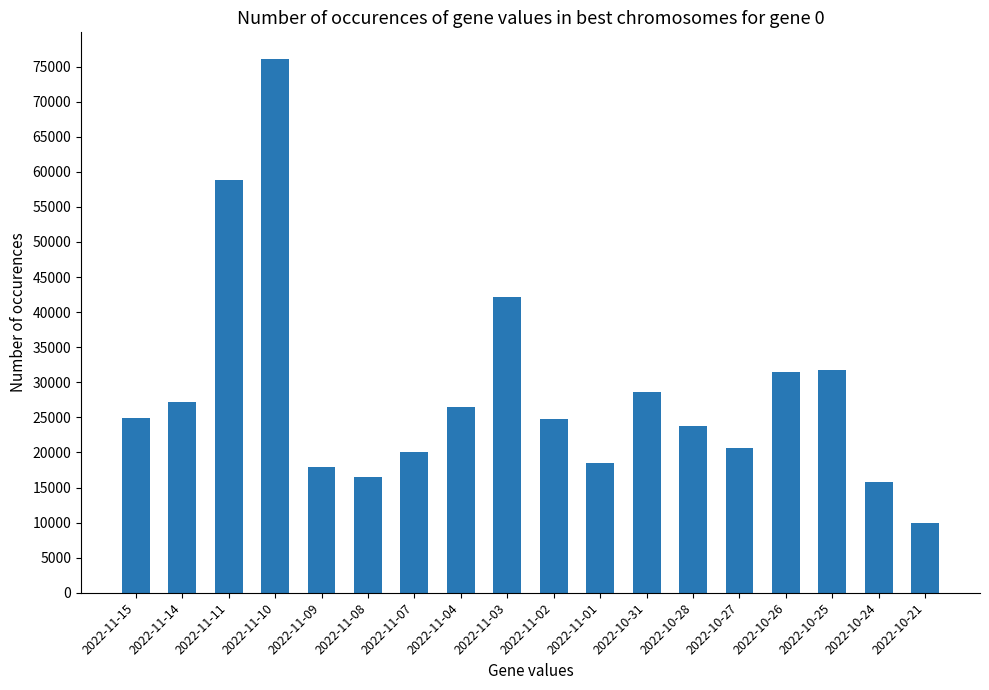

Does the chart contain stacked bars?

No